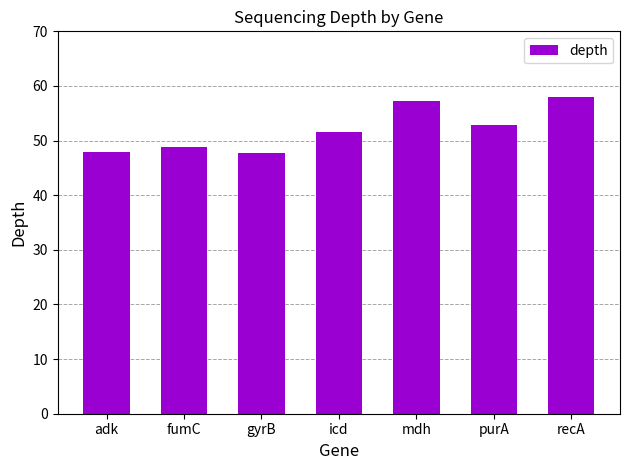

What is the difference between the maximum and minimum values?

10.3